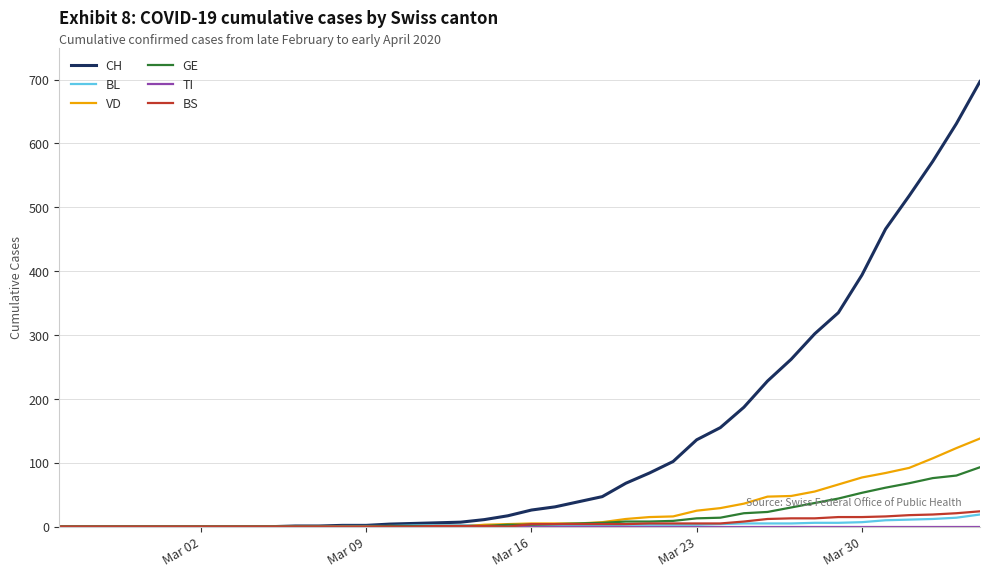

Which series has the widest spread of values?

CH